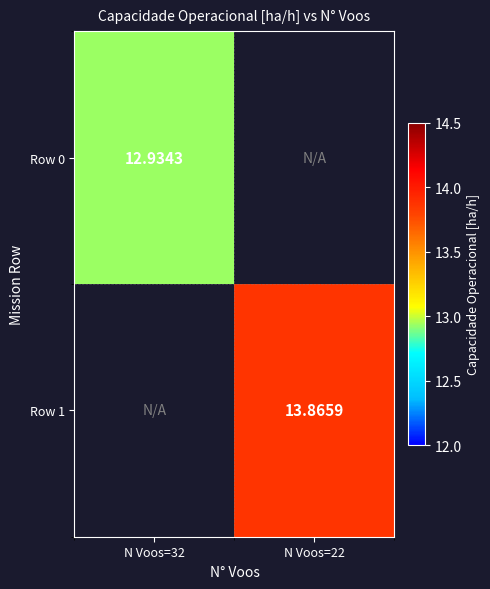

Is the value of Row 1 at N Voos=22 greater than the value of Row 0 at N Voos=32?

Yes